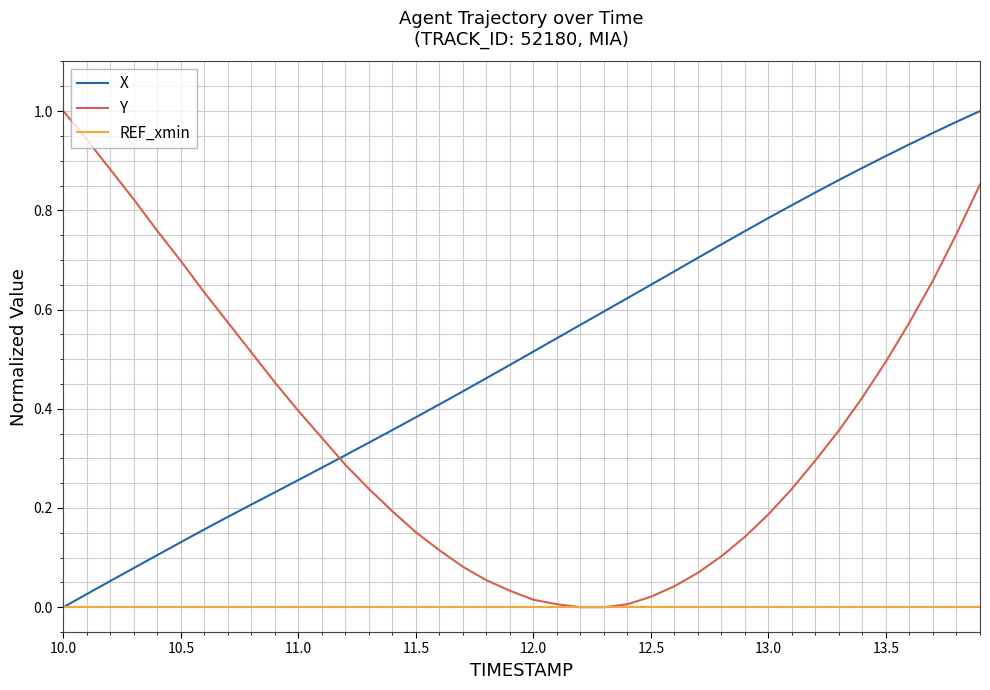

List the series in order of their overall mean, highest first.

X, Y, REF_xmin